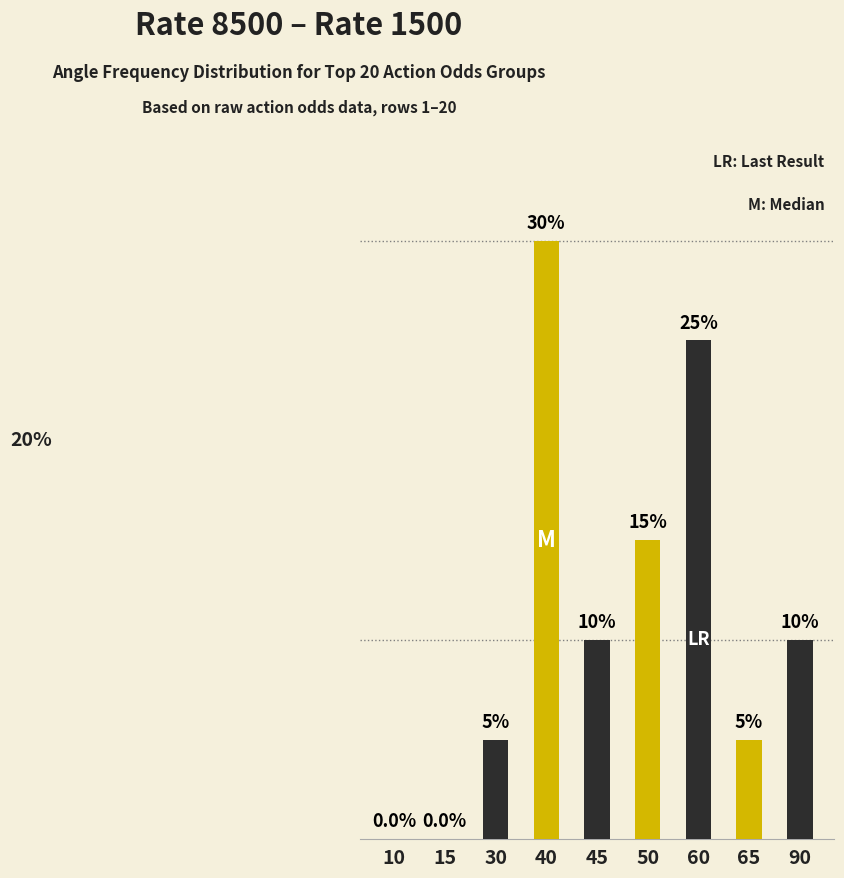

Are the bars horizontal?

No